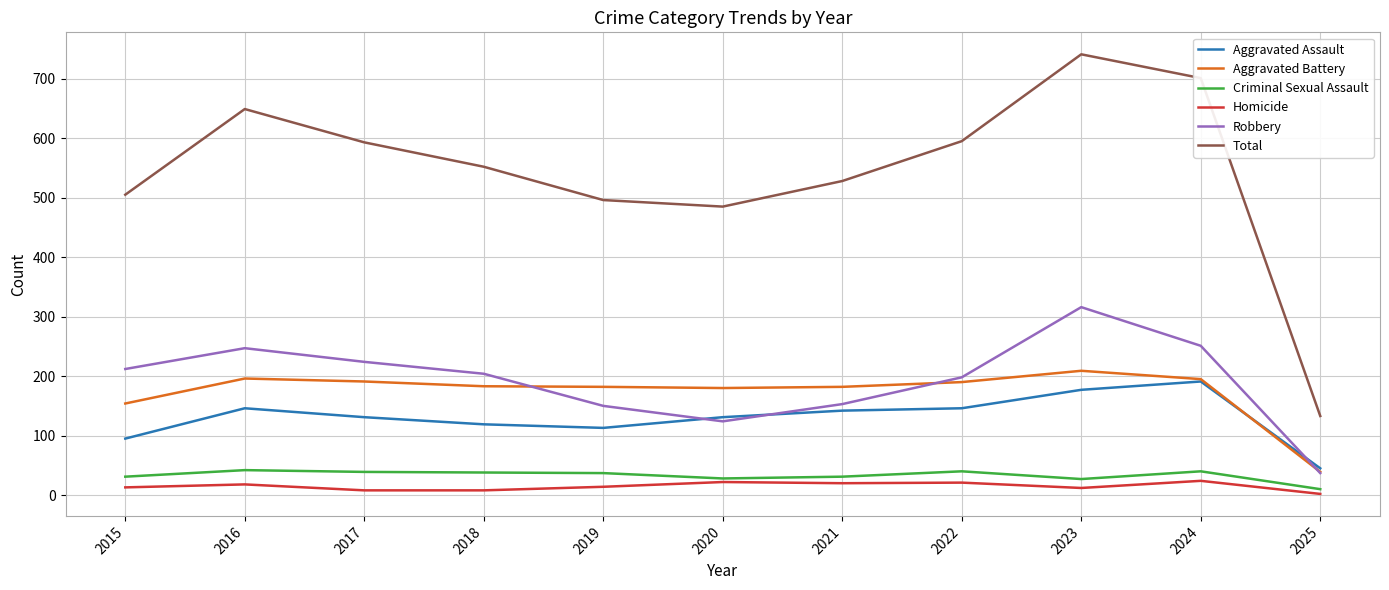

The Robbery series shows 316 at 2023. True or false?

True